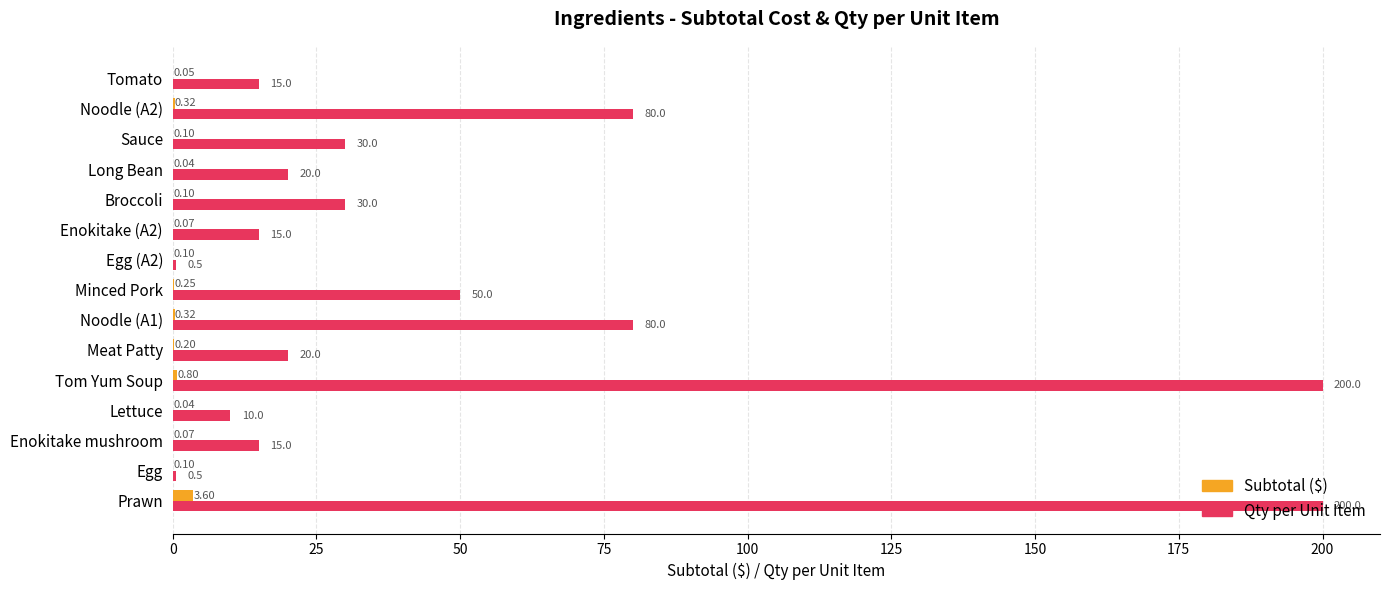

Which series has the widest spread of values?

Qty per Unit Item